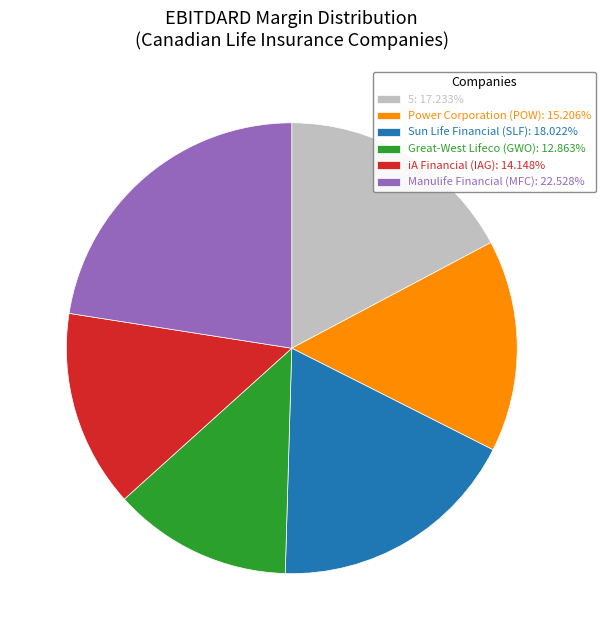

Does iA Financial (IAG): 14.148% account for over 50% of the chart?

No